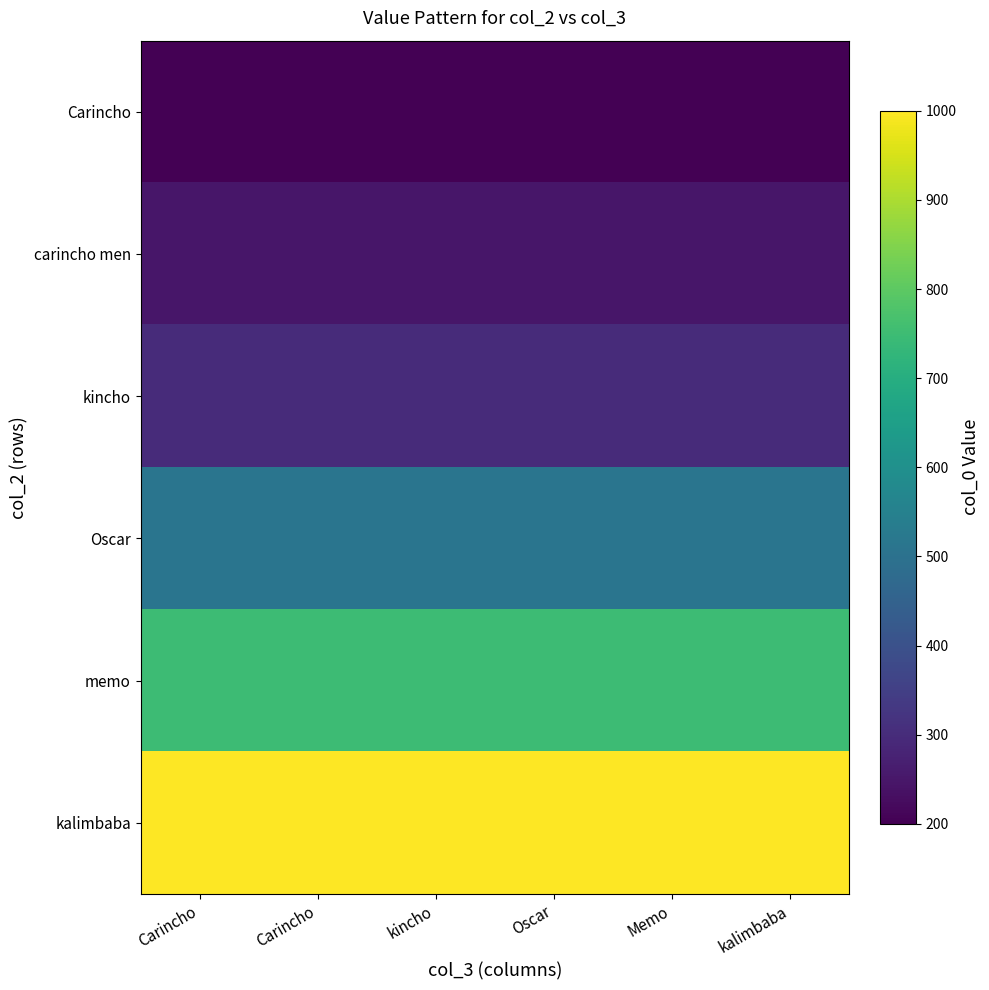

Which has a higher value, Memo or Carincho?

Memo